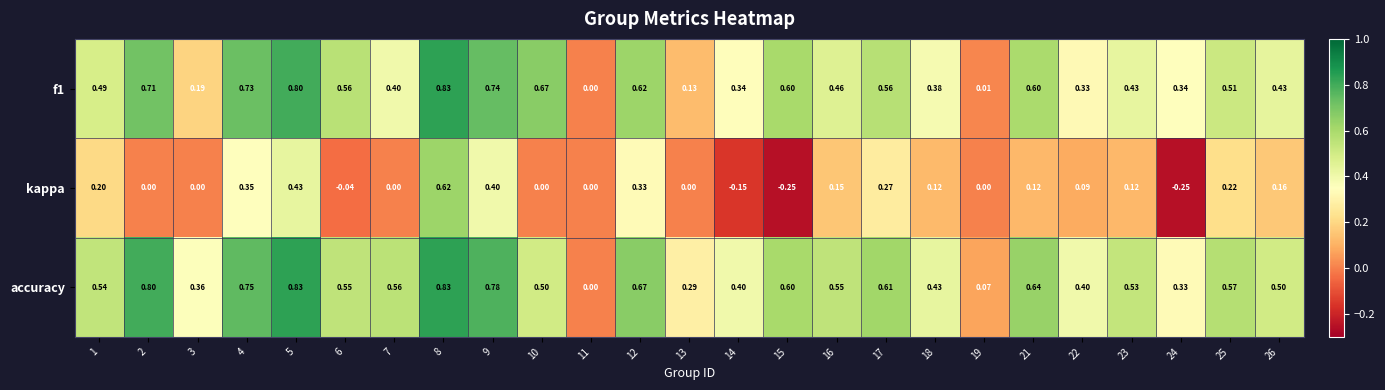

Which series has the largest total across all categories?

accuracy